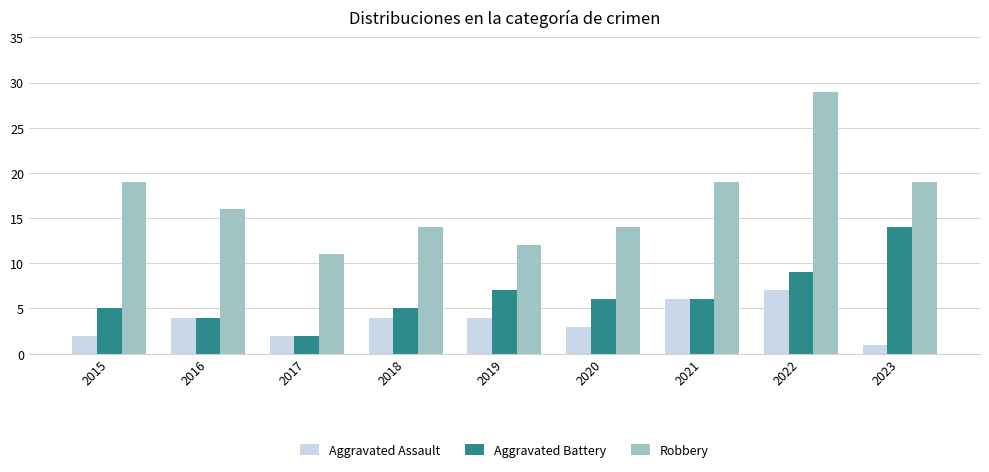

How many series are shown in this chart?

3